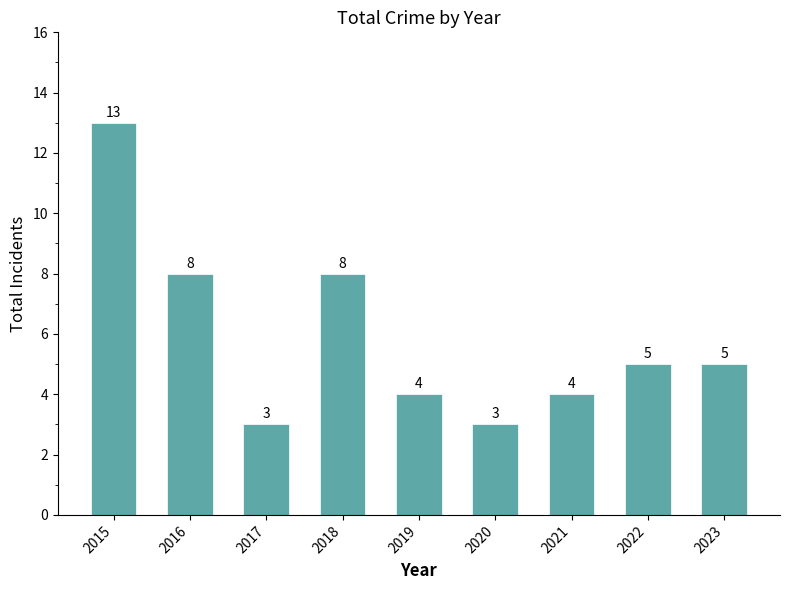

What is the ratio of the value at 2020 to the value at 2017?

1.0